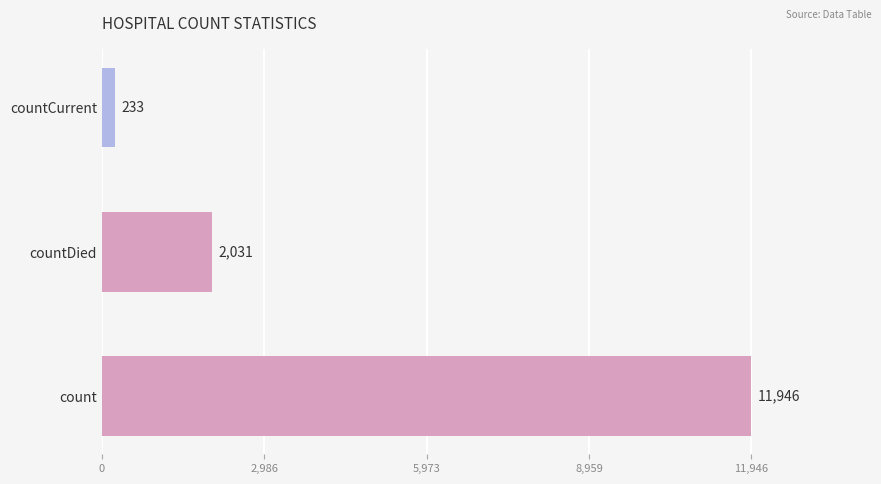

Reading bottom to top, what are all the values shown in this chart?

count=11946	countDied=2031	countCurrent=233